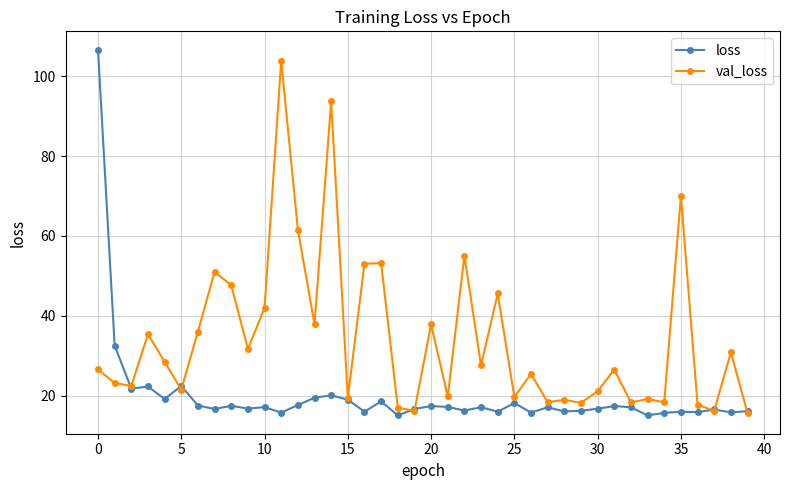

Count the number of categories in the chart.

40